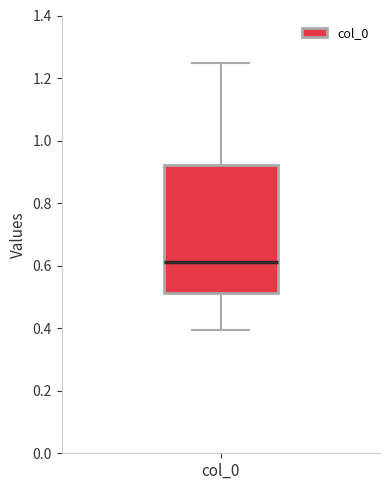

Transcribe this box plot: give where the median line is, the range the box spans, and where the two whiskers end, as read against the y-axis. The values are not printed on the chart, so give them approximately, as read against the axis.

median 0.62, box 0.52 to 0.92, whiskers 0.40 to 1.24